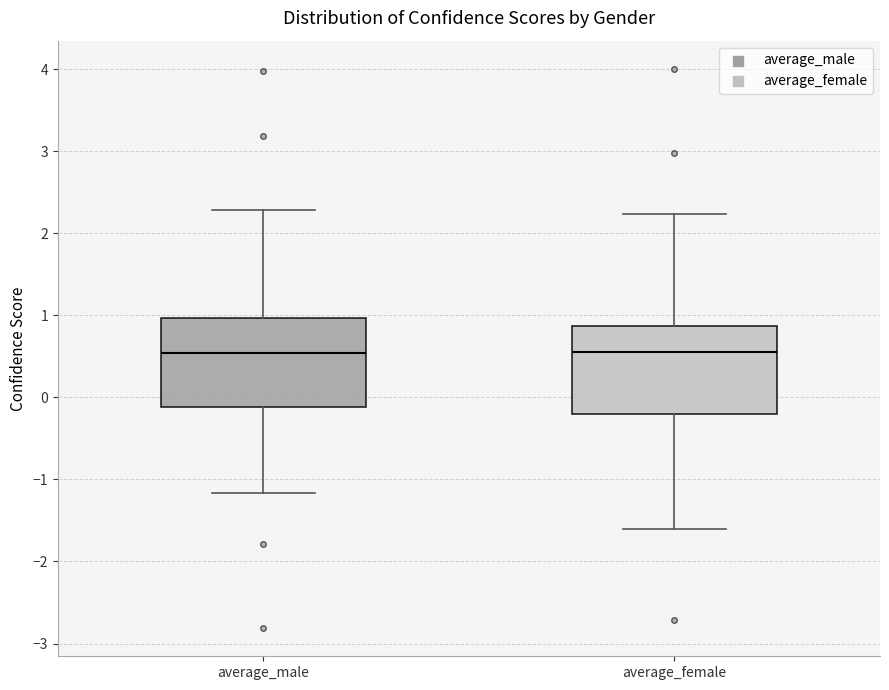

Where does the lower whisker of the box for average_male end on the y-axis? The values are not printed on the chart, so give them approximately, as read against the axis.

-1.2